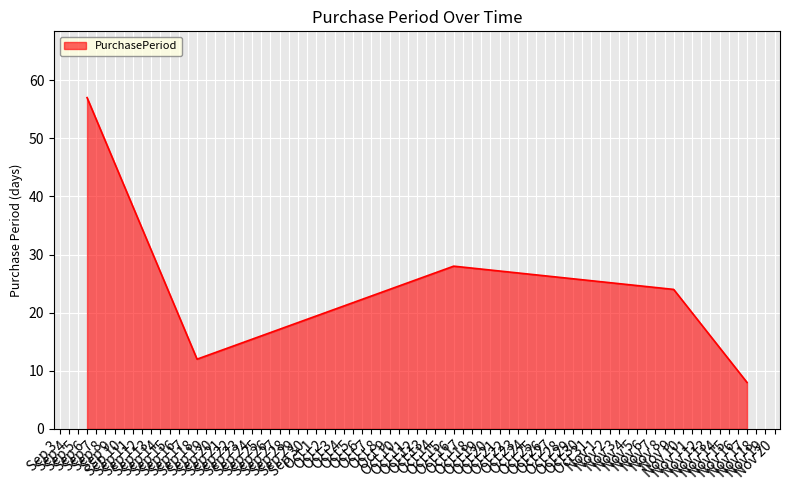

At which category does the data reach its first local valley?

Sep 18